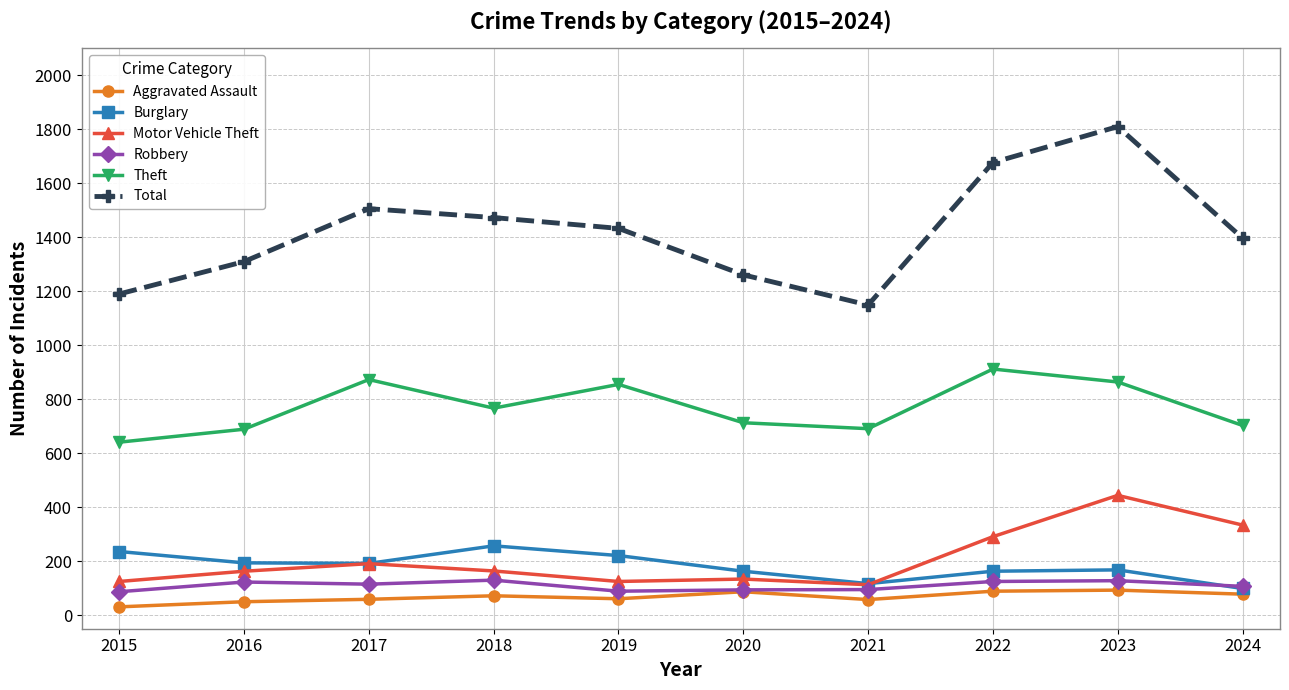

Is this an area chart (filled region under the line)?

No